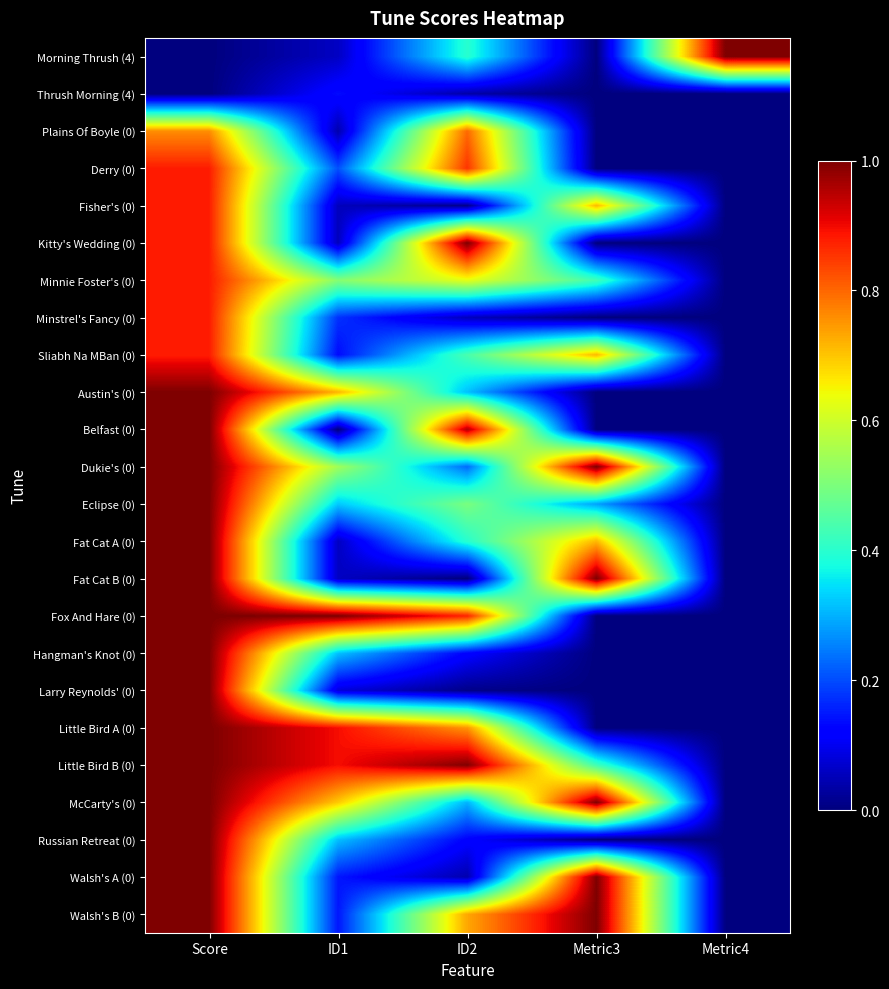

Rank the series by their maximum value, from lowest to highest.

Thrush Morning (4), Plains Of Boyle (0), Derry (0), Fisher's (0), Minnie Foster's (0), Minstrel's Fancy (0), Sliabh Na MBan (0), Morning Thrush (4), Kitty's Wedding (0), Austin's (0), Belfast (0), Dukie's (0), Eclipse (0), Fat Cat A (0), Fat Cat B (0), Fox And Hare (0), Hangman's Knot (0), Larry Reynolds' (0), Little Bird A (0), Little Bird B (0), McCarty's (0), Russian Retreat (0), Walsh's A (0), Walsh's B (0)